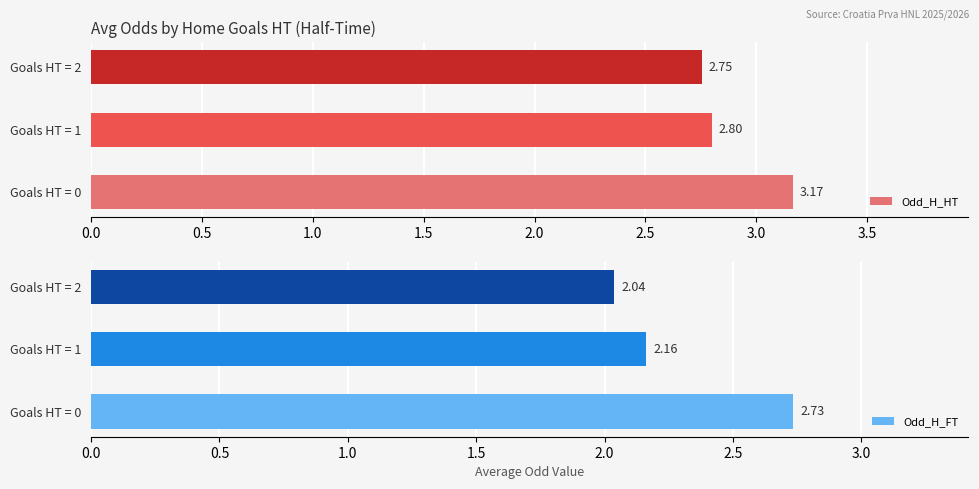

What are all the series names shown in the legend?

Odd_H_HT, Odd_H_FT